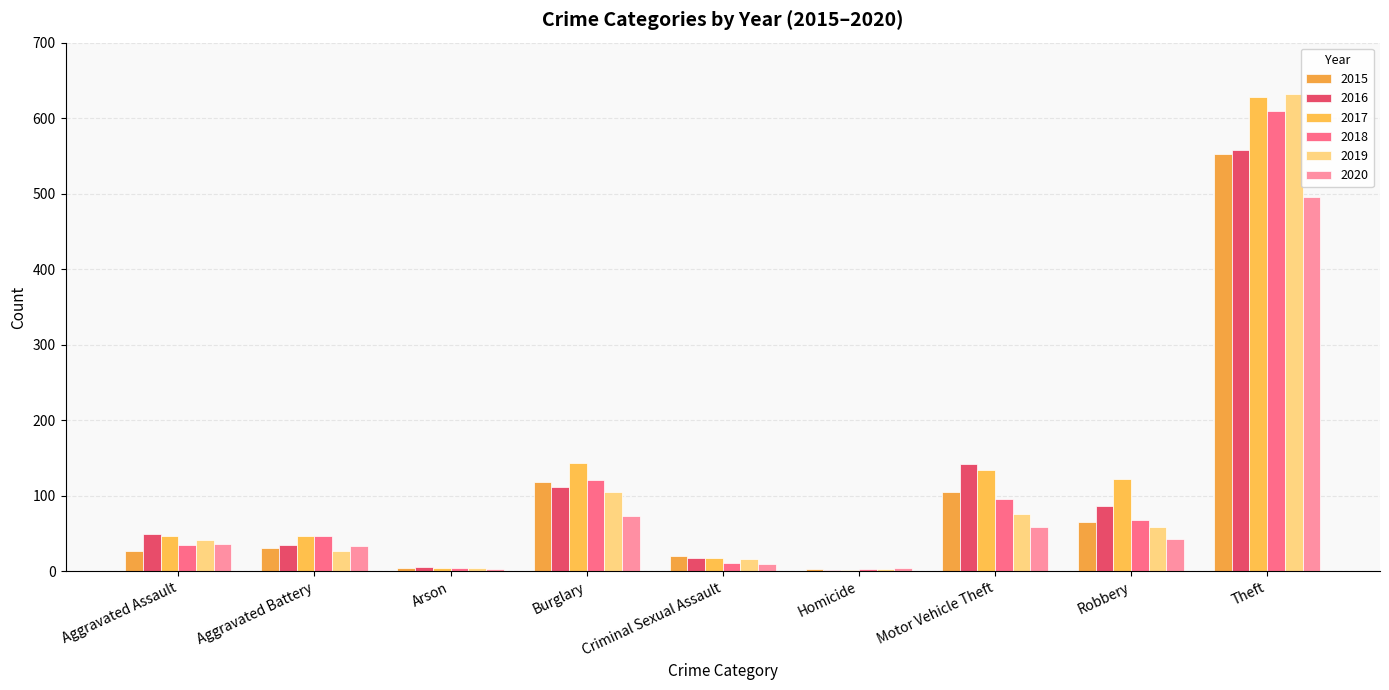

Which category has the highest value across all series?

Theft